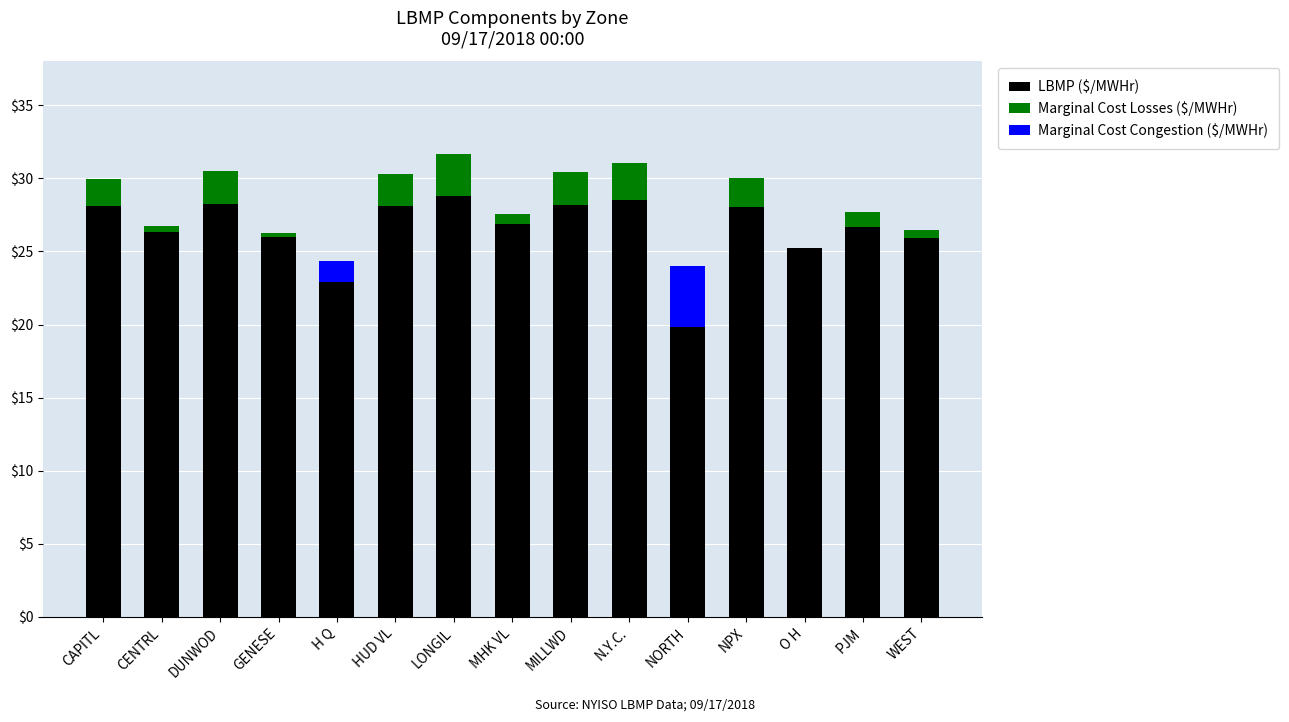

Is it true that LBMP ($/MWHr) equals 46.8 at MHK VL?

False